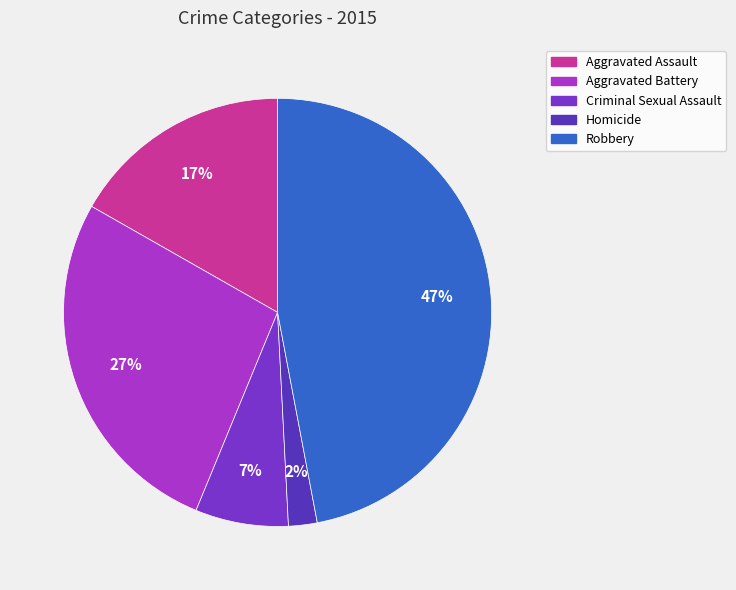

Count the number of slices in the pie.

5